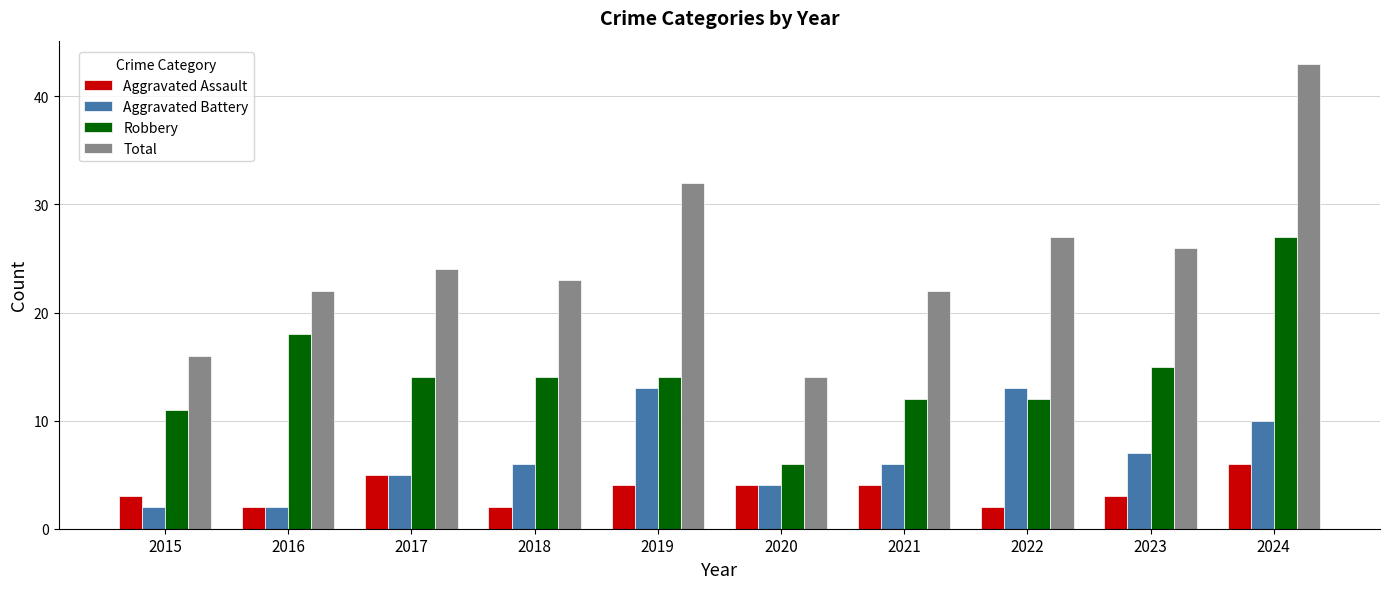

List the series in order of their peak value, highest first.

Total, Robbery, Aggravated Battery, Aggravated Assault